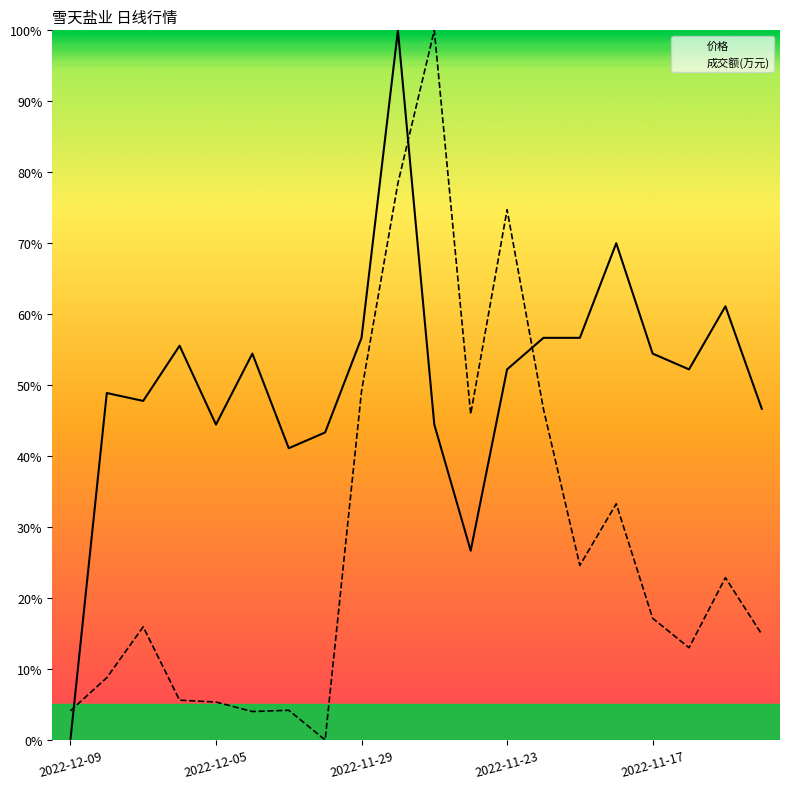

Rank the series by their average value, from highest to lowest.

价格, 成交额(万元)